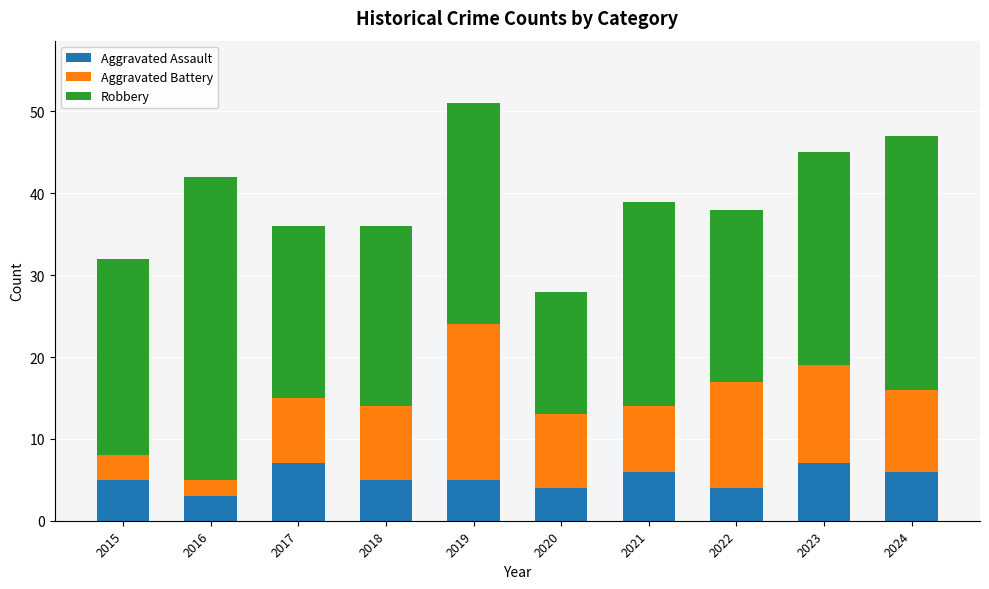

What is the sum of all Aggravated Assault values?

52